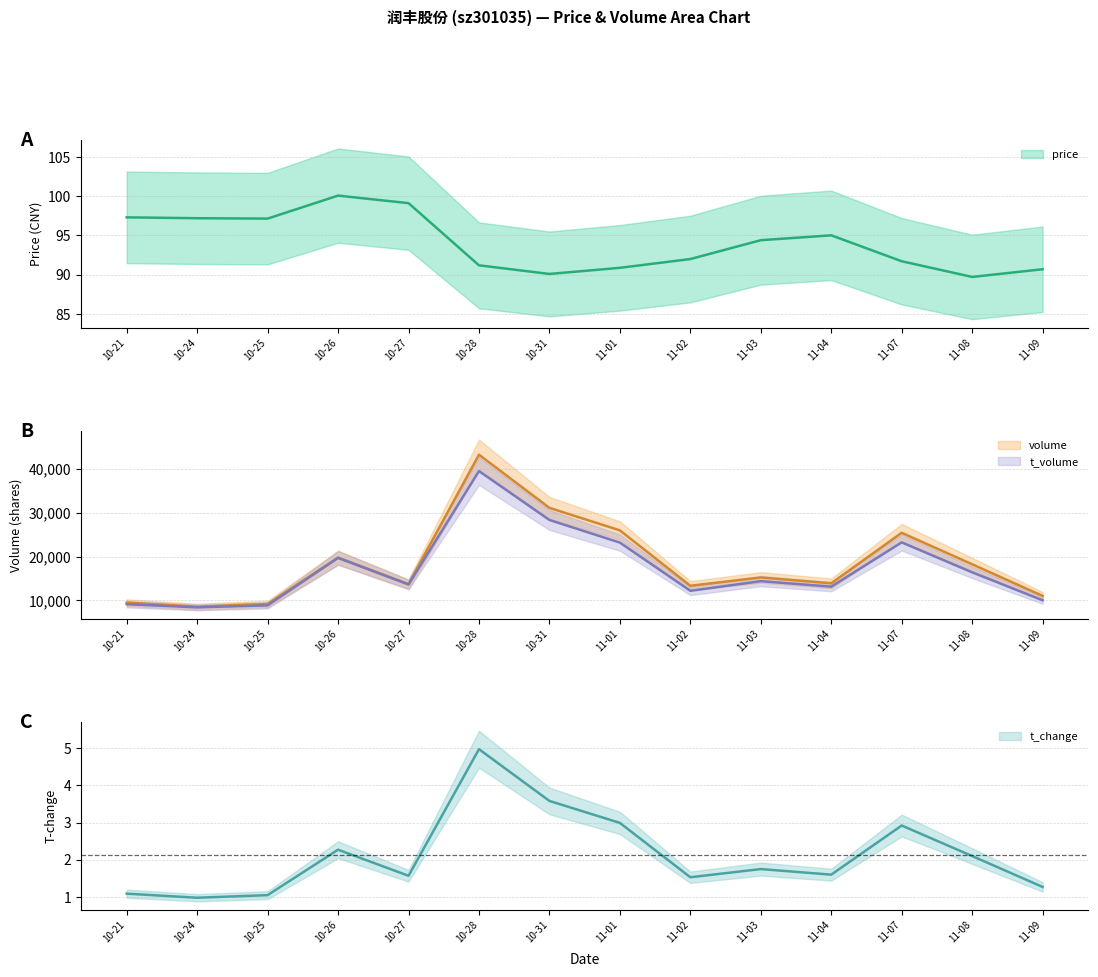

How many lines are shown in the chart?

4